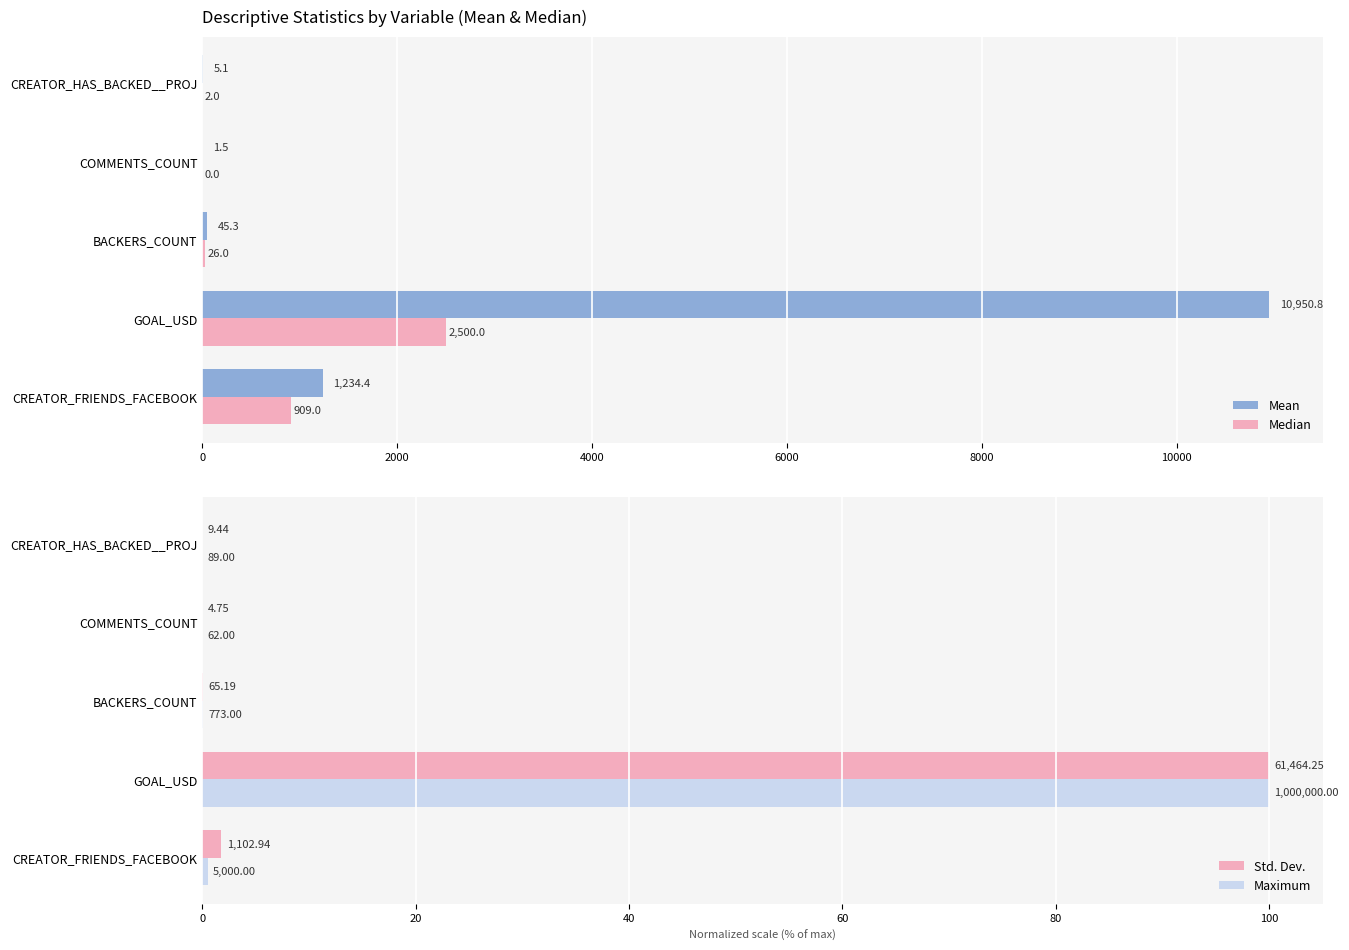

Which series has the widest spread of values?

Mean